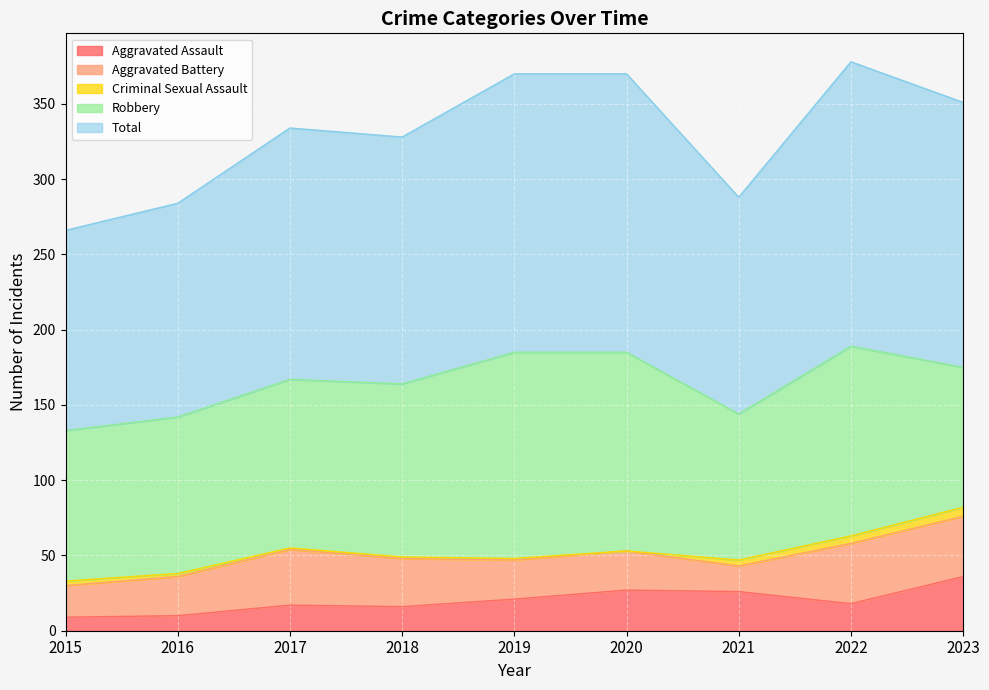

At which label is Criminal Sexual Assault closest to 3?

2015